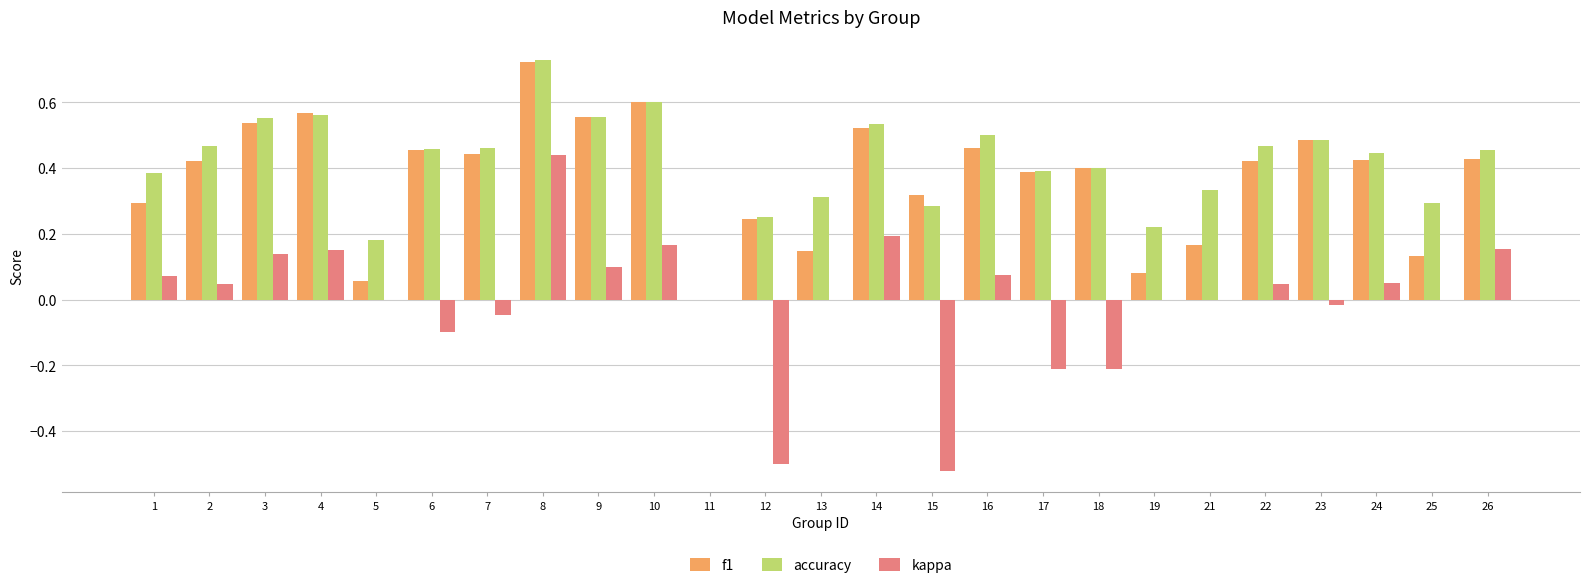

What is the total value across all series at 6?

0.8